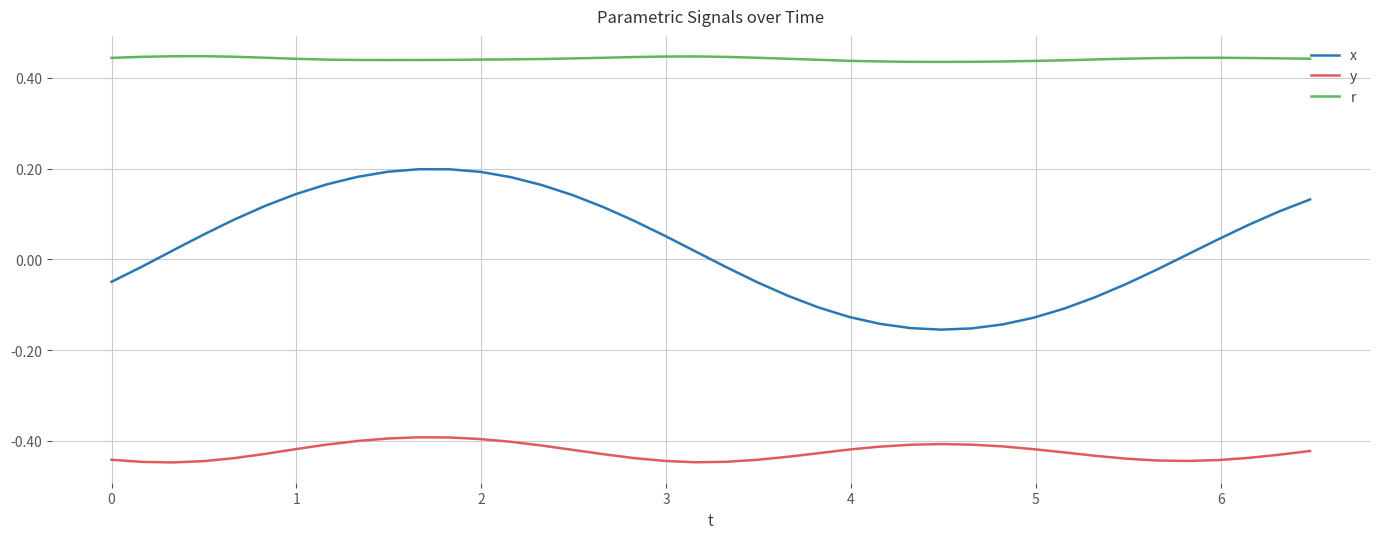

Rank the series by their maximum value, from highest to lowest.

r, x, y